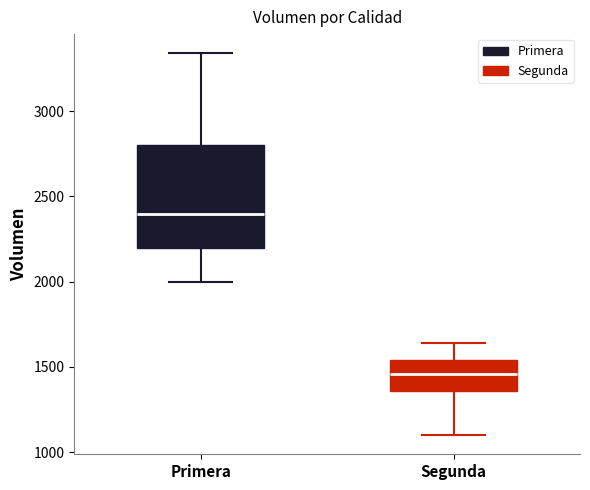

Where is the lower edge of the box for Segunda on the y-axis? The values are not printed on the chart, so give them approximately, as read against the axis.

1350